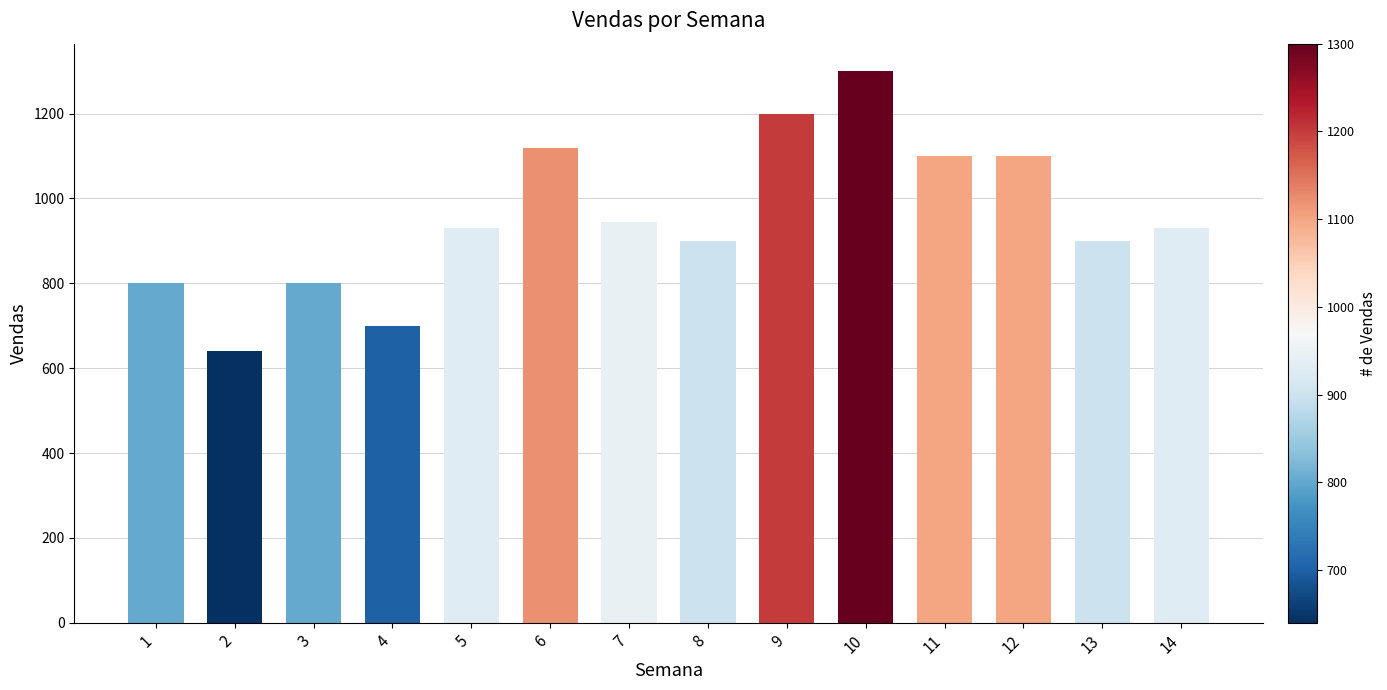

Reading left to right, transcribe all the data shown in this chart.

1=800	2=640	3=800	4=700	5=930	6=1120	7=945	8=900	9=1200	10=1300	11=1100	12=1100	13=900	14=930